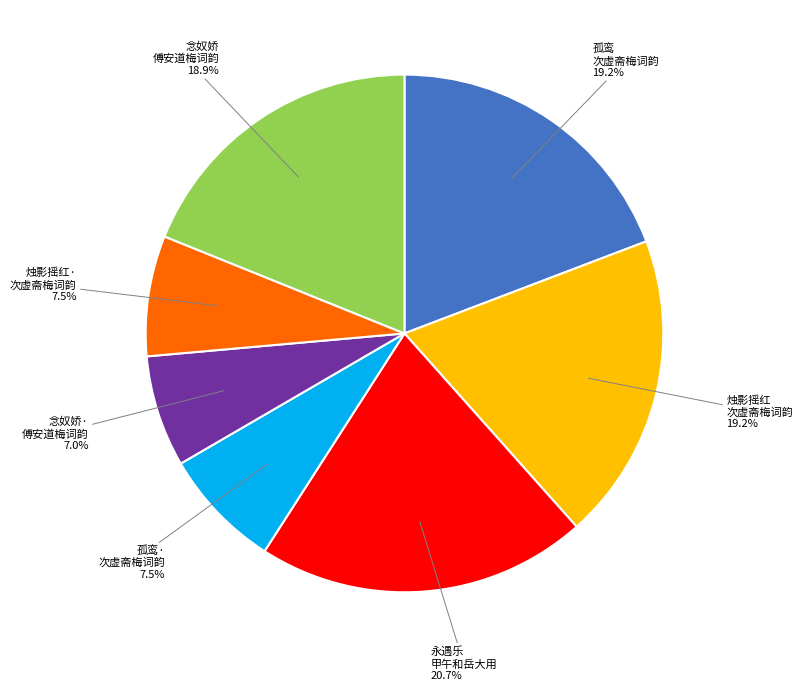

Count the number of slices in the pie.

7